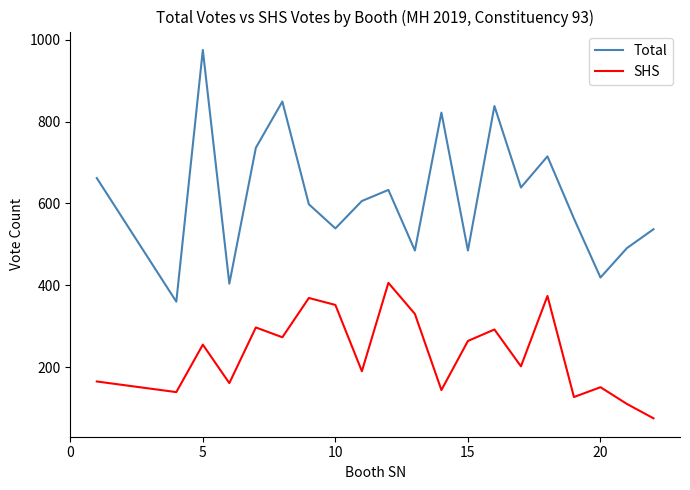

Which series has the largest range (max minus min)?

Total